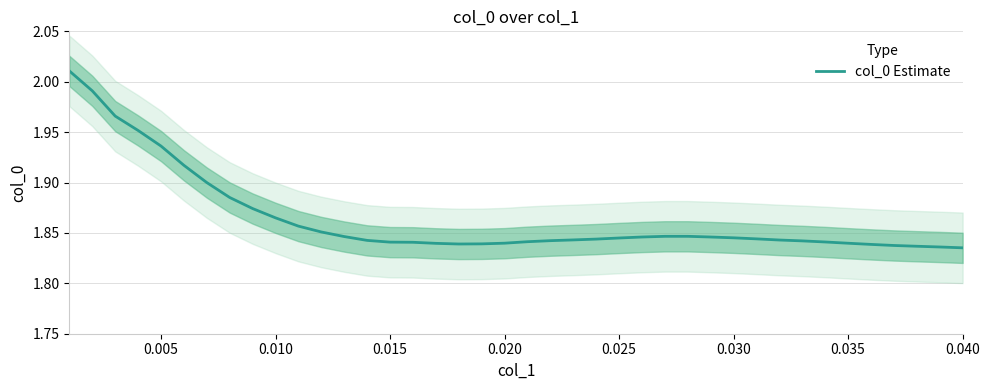

Reading left to right, transcribe all the data shown in this chart.

2.0	2.0	2.0	2.0	1.9	1.9	1.9	1.9	1.9	1.9	1.9	1.9	1.8	1.8	1.8	1.8	1.8	1.8	1.8	1.8	1.8	1.8	1.8	1.8	1.8	1.8	1.8	1.8	1.8	1.8	1.8	1.8	1.8	1.8	1.8	1.8	1.8	1.8	1.8	1.8